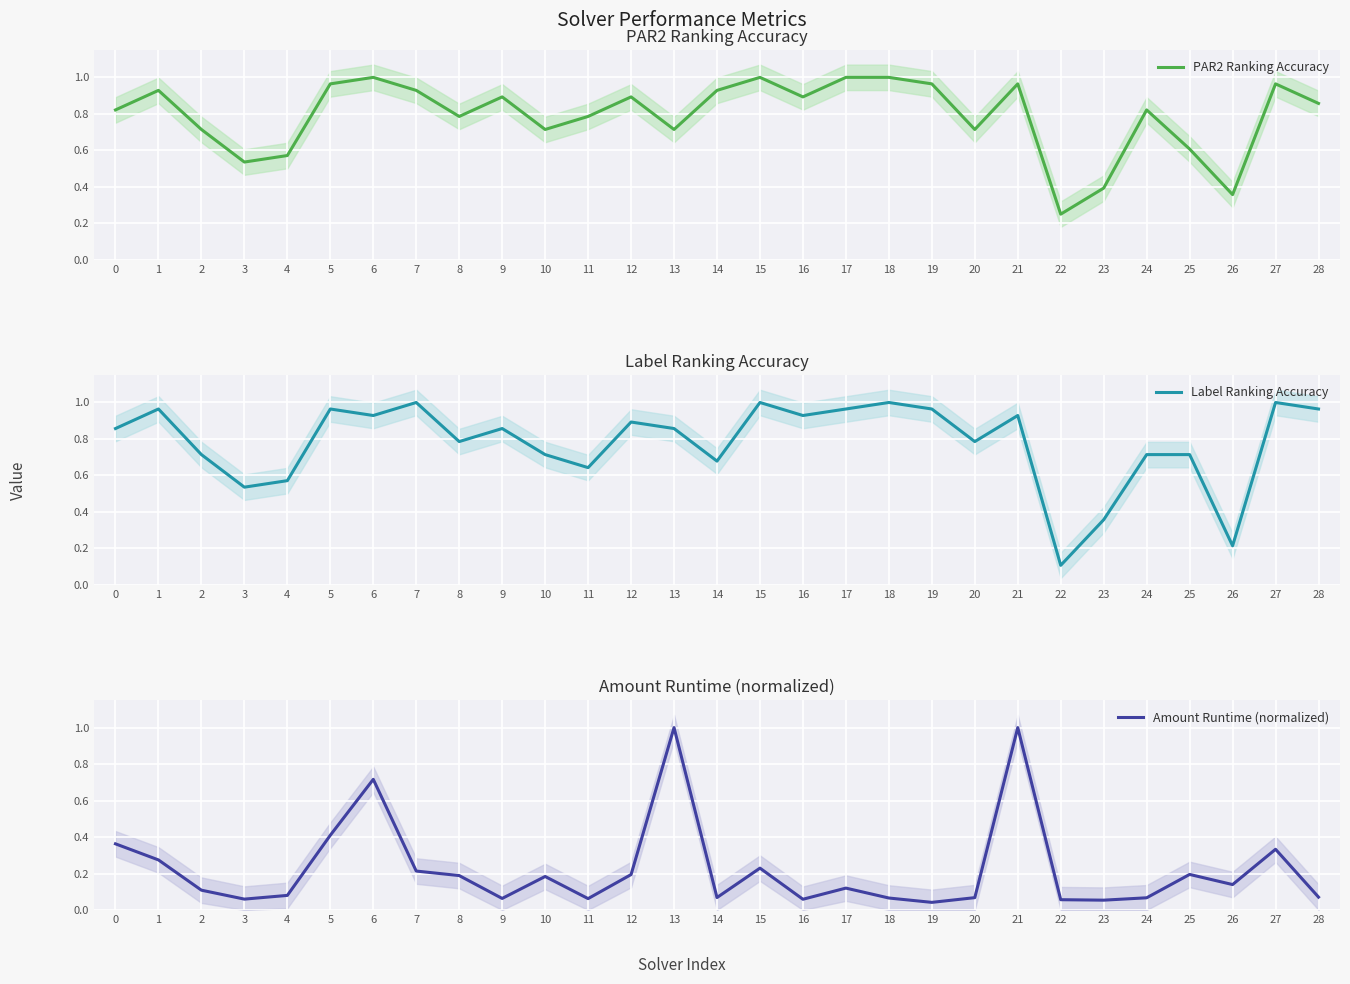

True or false: PAR2 Ranking Accuracy has more than 2 points higher than both neighbors.

True